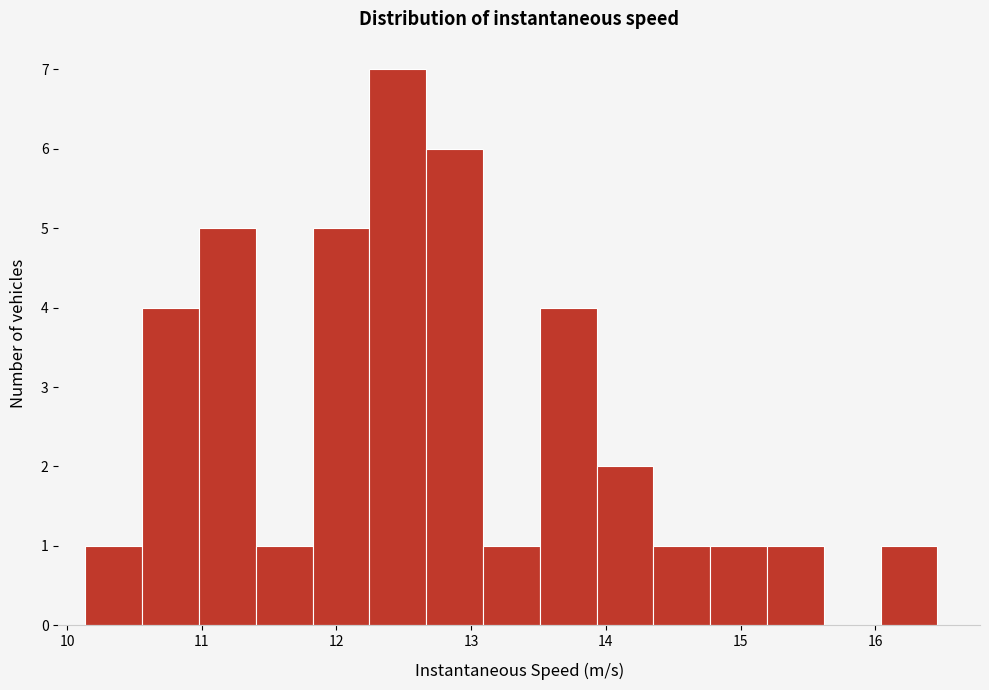

Reading left to right, list every bar in this chart as the range it spans on the x-axis followed by its height. Neither the bar edges nor the heights are printed on the chart, so give them approximately, as read against the axes.

10.1 to 10.6: 1
10.6 to 11.0: 4
11.0 to 11.4: 5
11.4 to 11.8: 1
11.8 to 12.2: 5
12.2 to 12.7: 7
12.7 to 13.1: 6
13.1 to 13.5: 1
13.5 to 13.9: 4
13.9 to 14.4: 2
14.4 to 14.8: 1
14.8 to 15.2: 1
15.2 to 15.6: 1
15.6 to 16.0: 0
16.0 to 16.5: 1